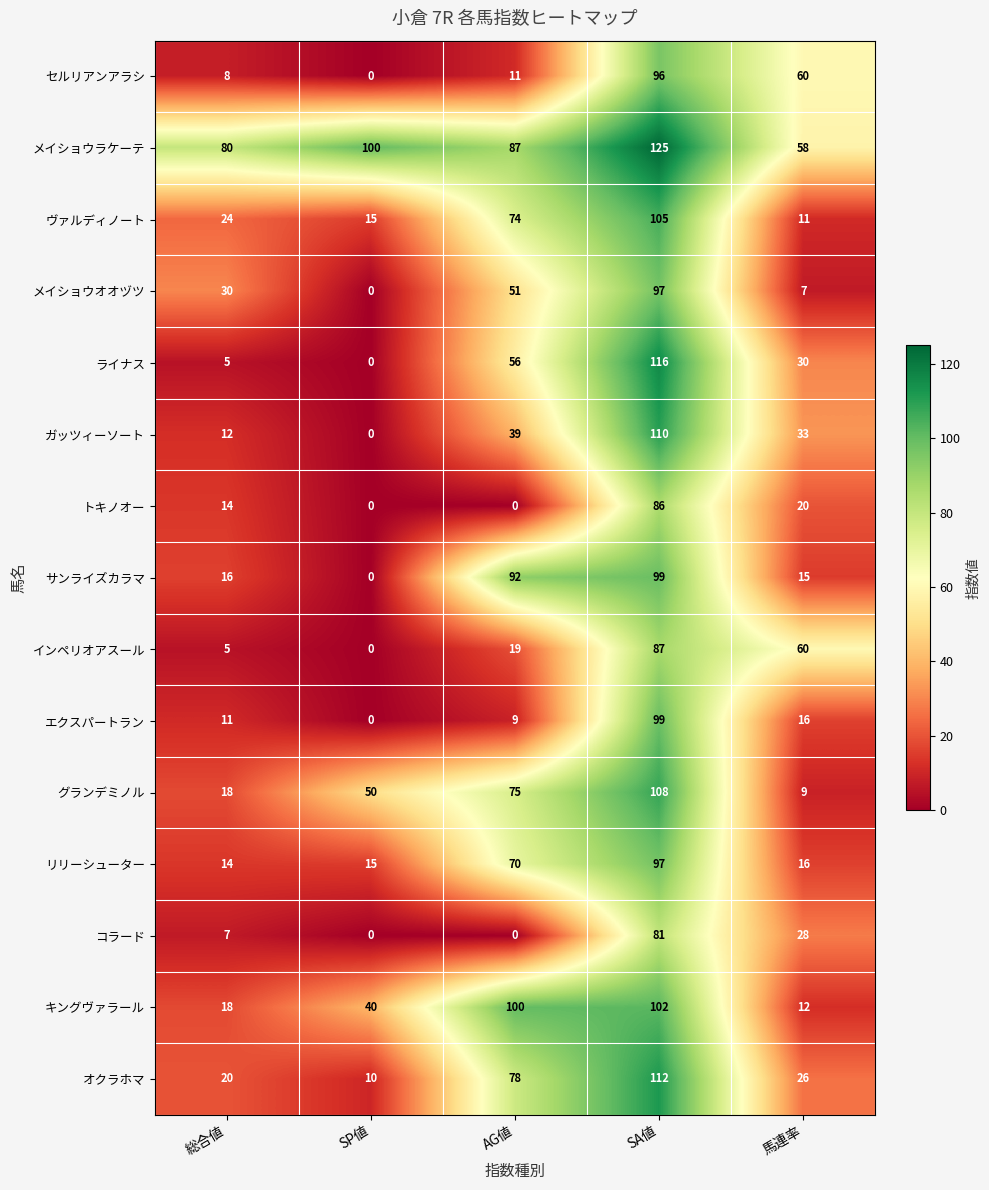

What is the difference between the ガッツィーソート values at SP値 and SA値?

110